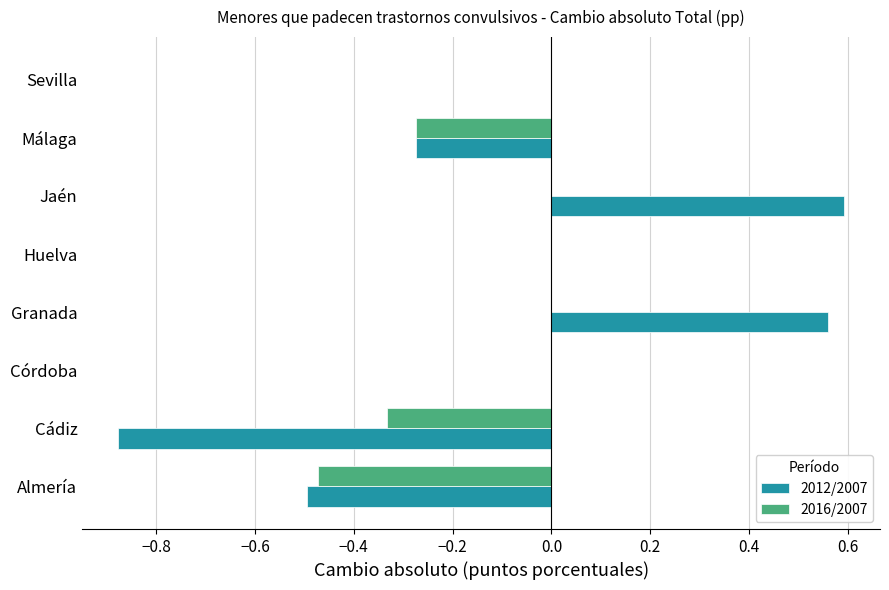

Which series has the largest total across all categories?

2012/2007